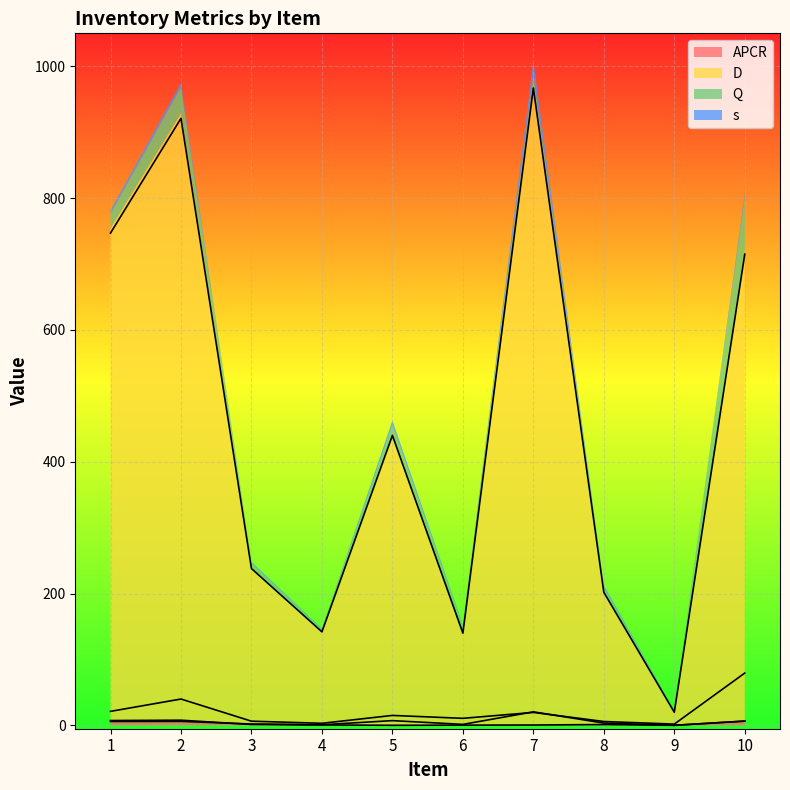

At which category is the sum across all series the highest?

7